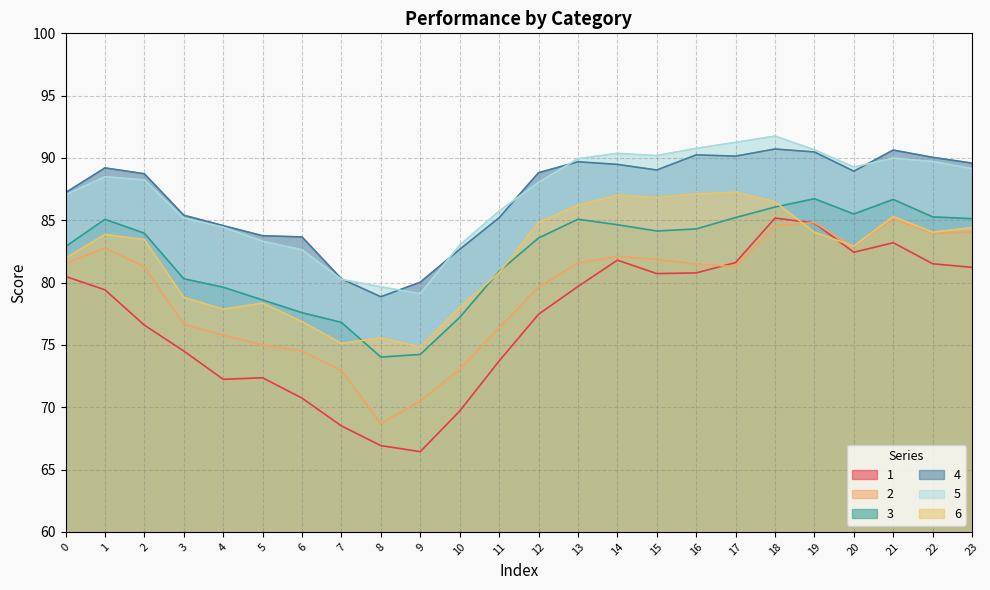

Is it true that 3 equals 86.7 at 19?

True